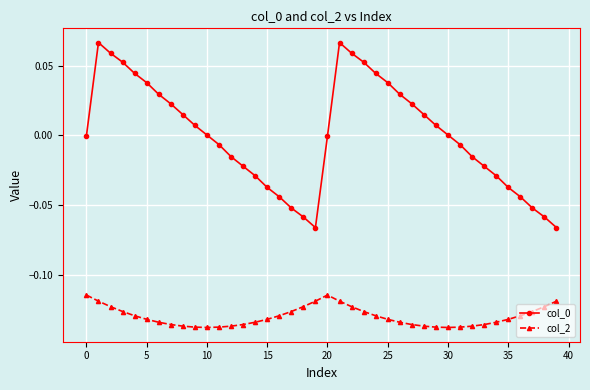

True or false: col_0 and col_2 cross at least once.

False